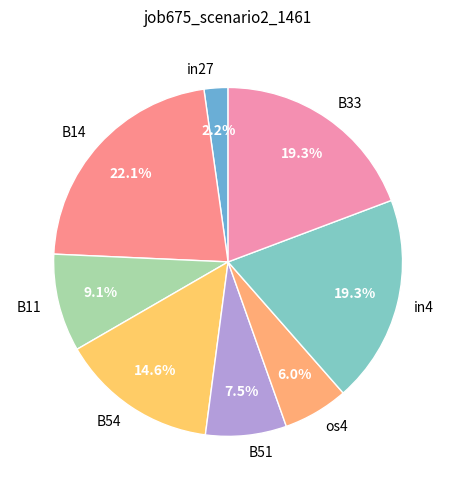

Do in4 and B33 together represent more than half of the pie?

No